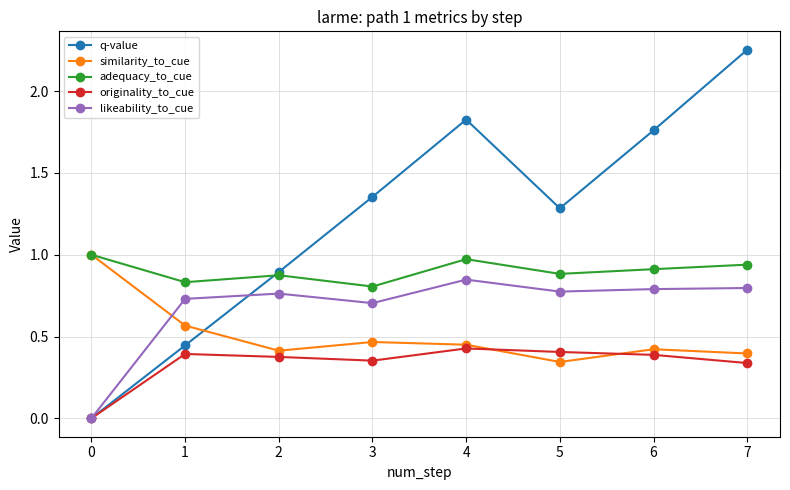

True or false: likeability_to_cue and adequacy_to_cue intersect in this chart.

False